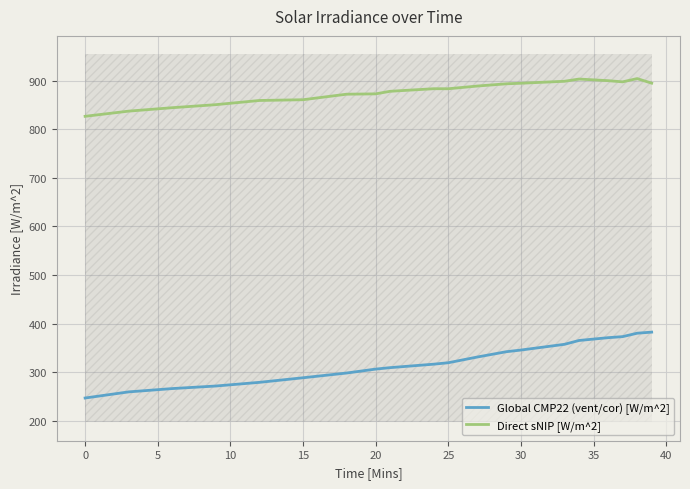

True or false: Direct sNIP [W/m^2] has a value of 1340.6 at 0.

False